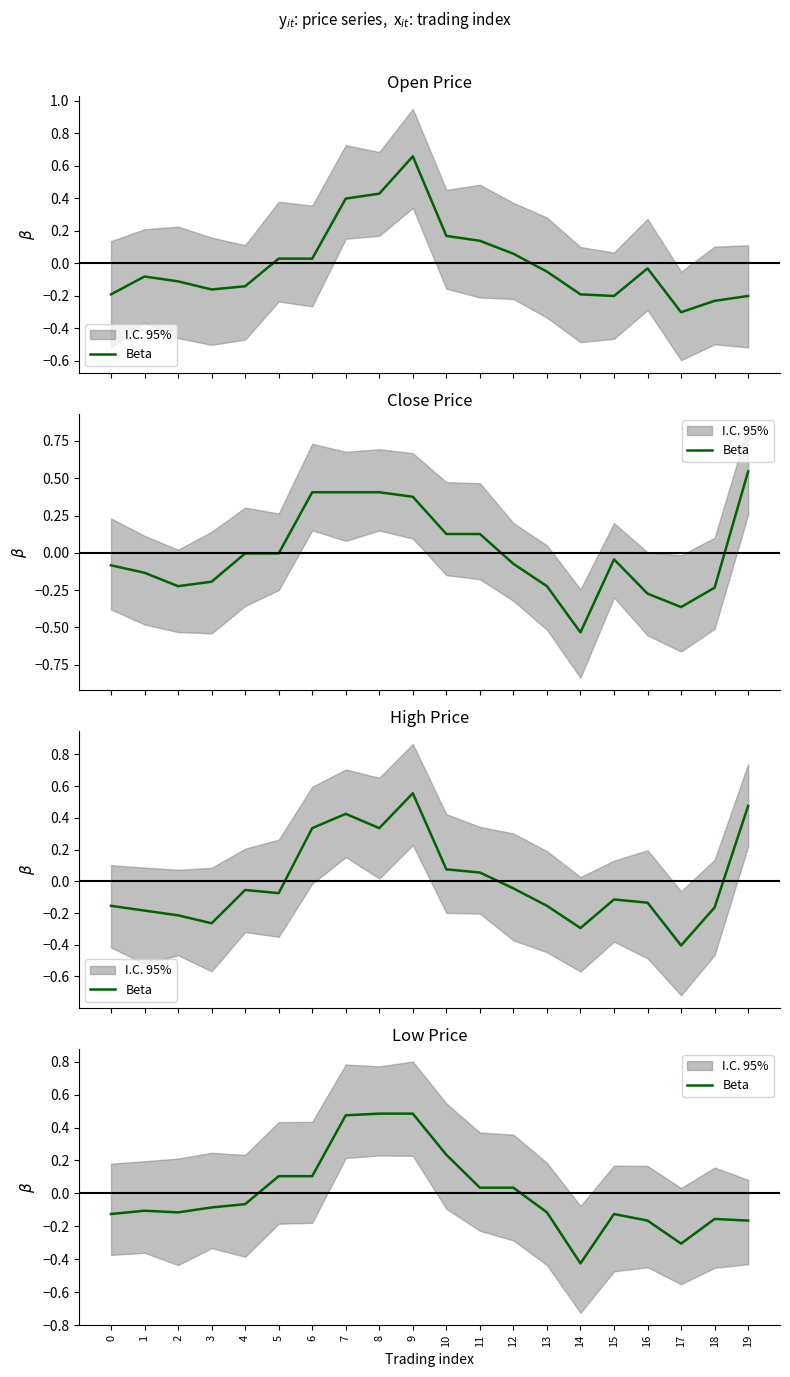

What is the value of the 18th point from the left?

-0.3